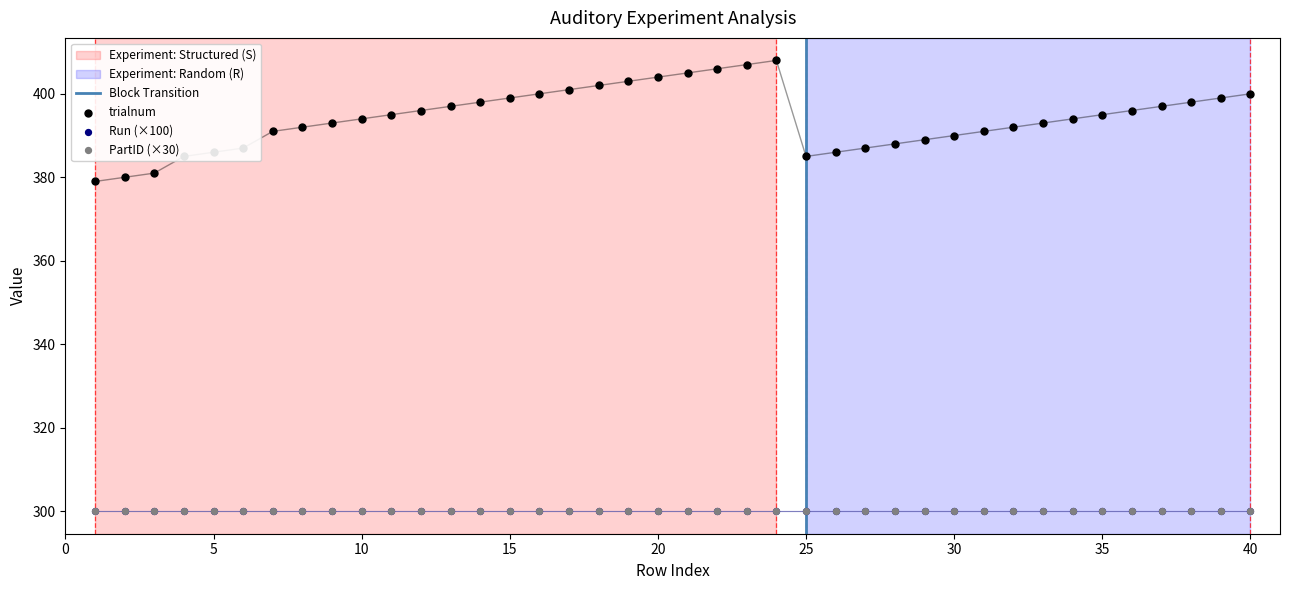

What are all the series names shown in the legend?

trialnum, Run, PartID